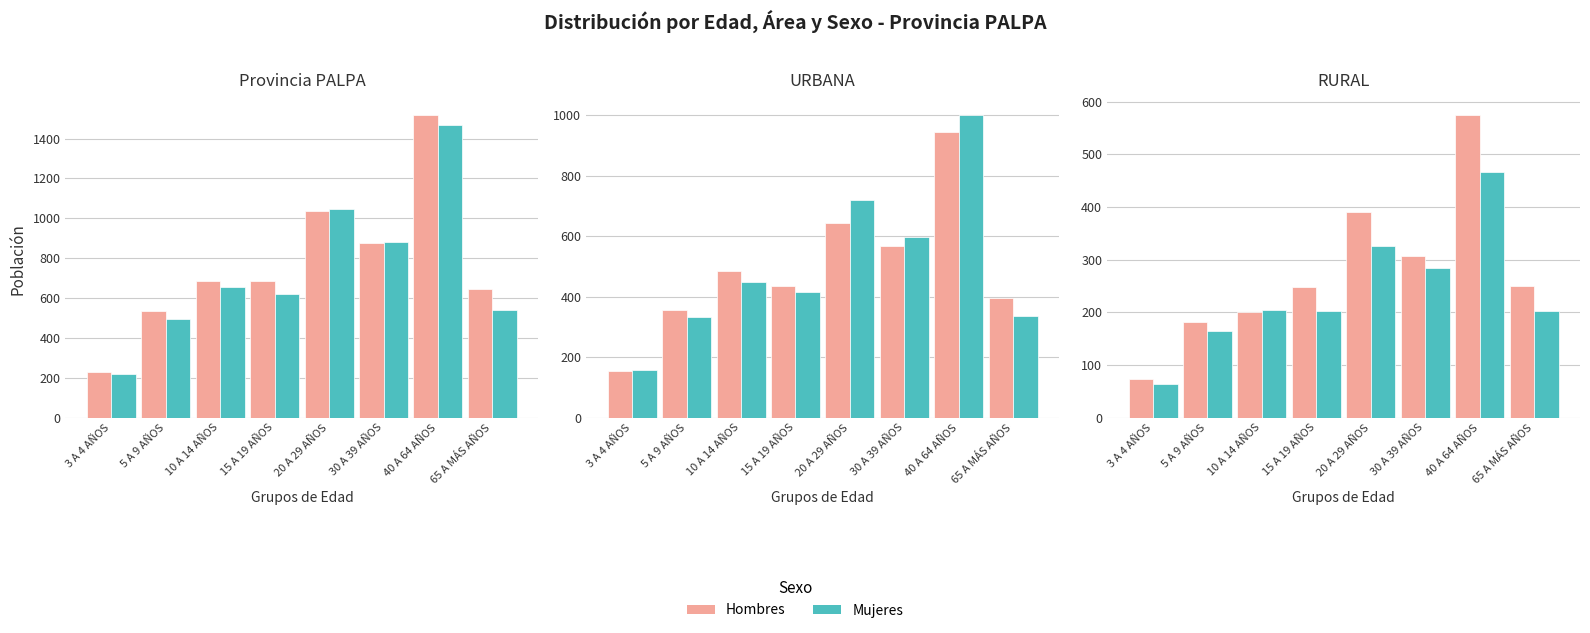

At which category is the sum across all series the highest?

40 A 64 AÑOS